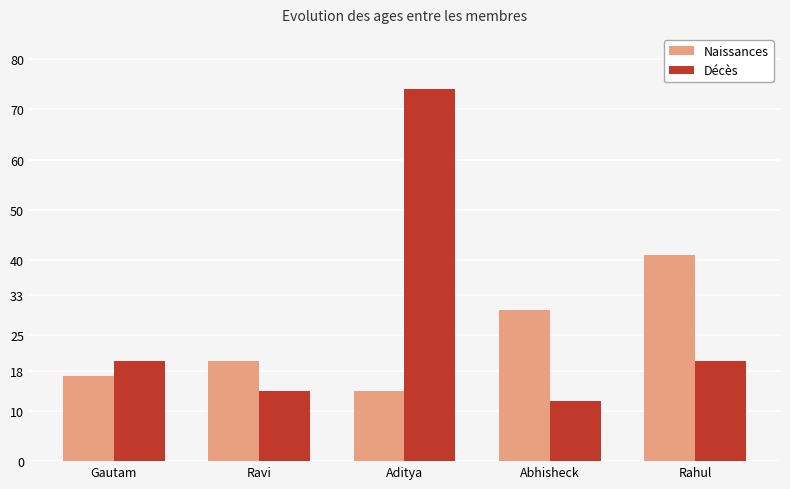

Which series has the largest range (max minus min)?

Décès